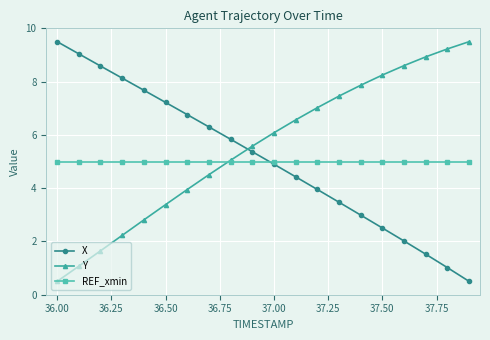

Which series has the largest total across all categories?

Y